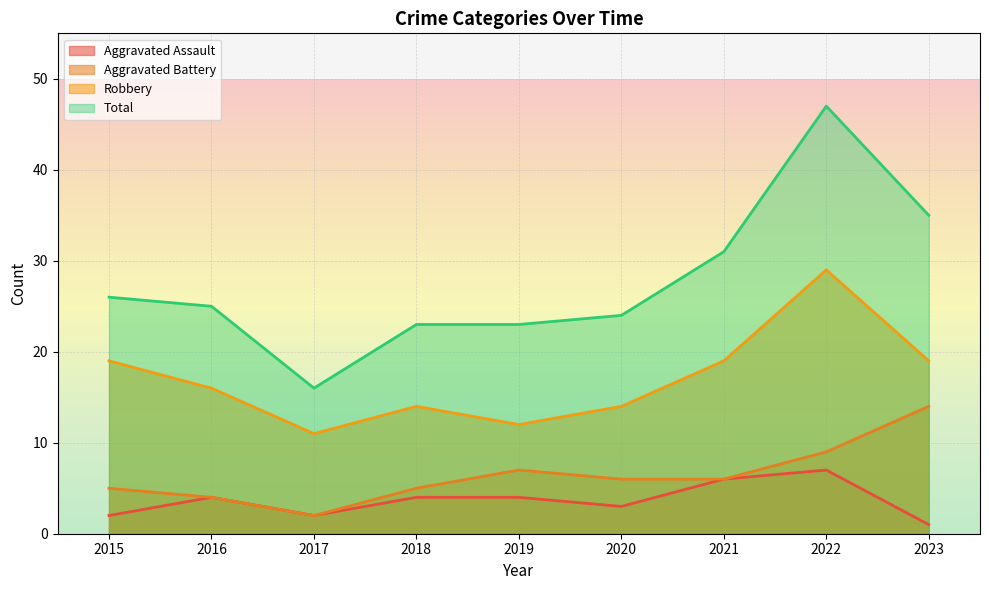

Between 2022 and 2021, which is larger?

2022